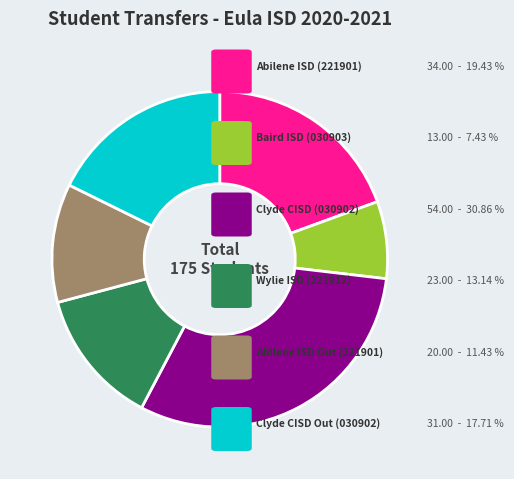

How many slices are in this pie chart?

6